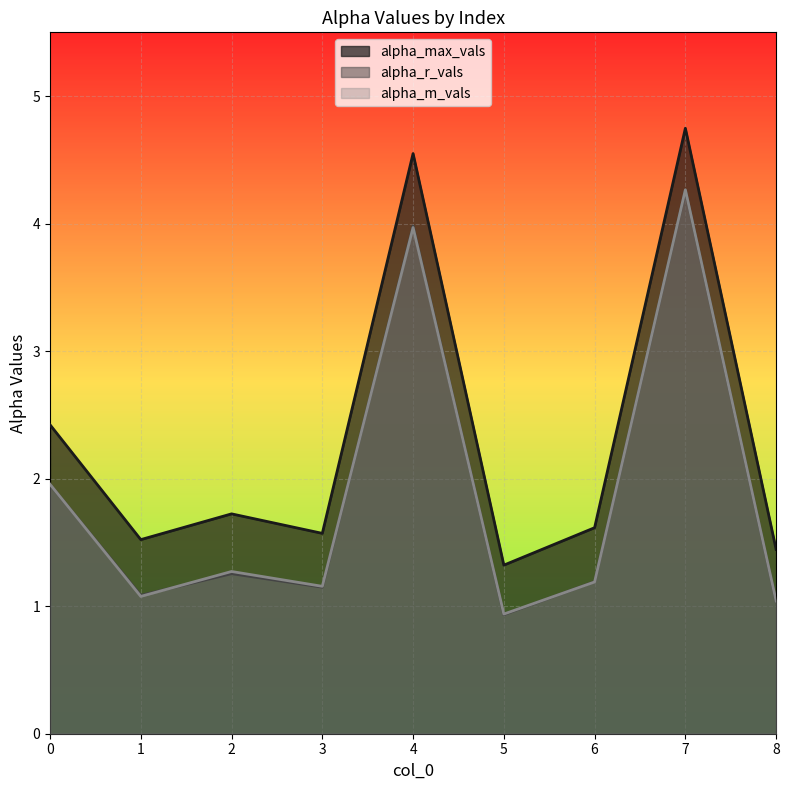

In alpha_r_vals, how many points are higher than both neighbors (excluding endpoints)?

3